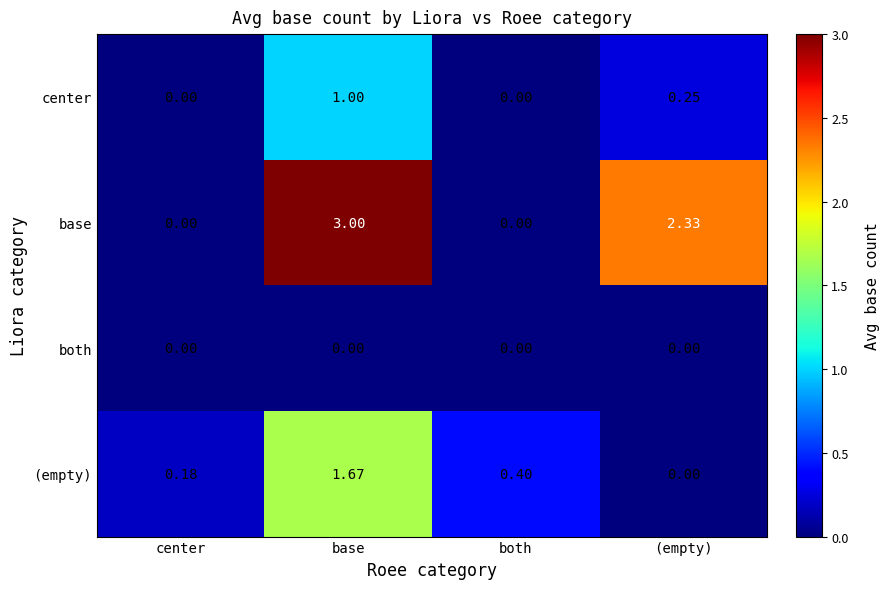

Rank the series at base from highest to lowest value.

base, (empty), center, both